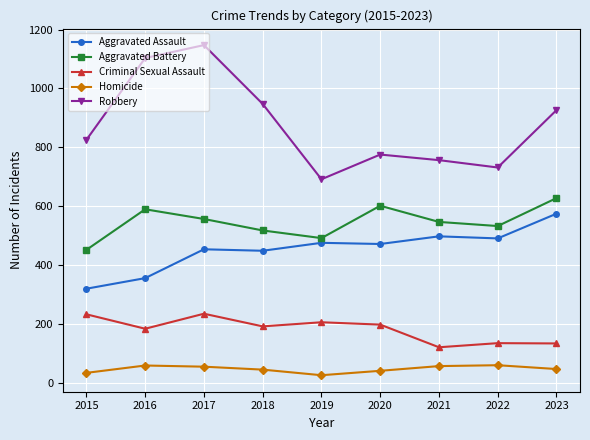

True or false: Aggravated Assault and Homicide cross at least once.

False